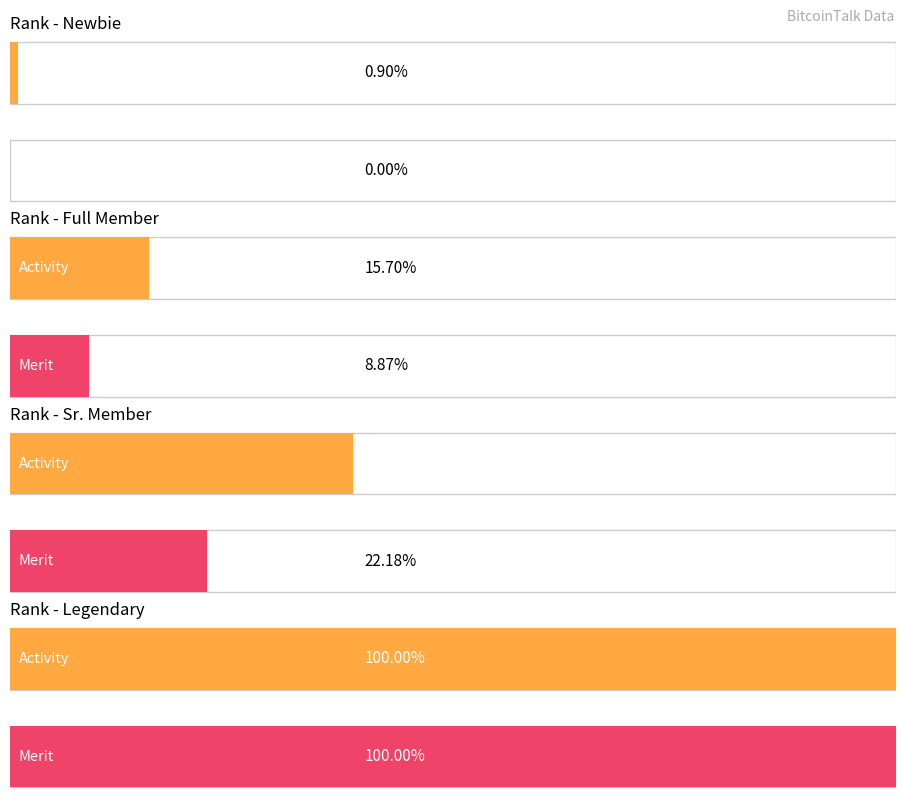

True or false: Sr. Member has a value of 225 at Activity.

False